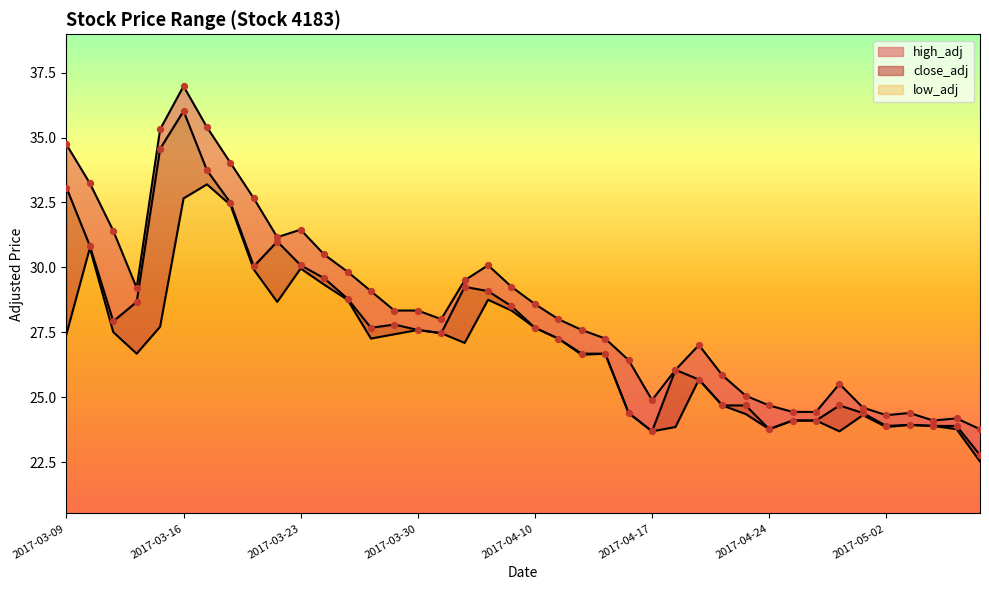

Is the value of low_adj at 2017-04-28 greater than the value of close_adj at 2017-04-18?

No